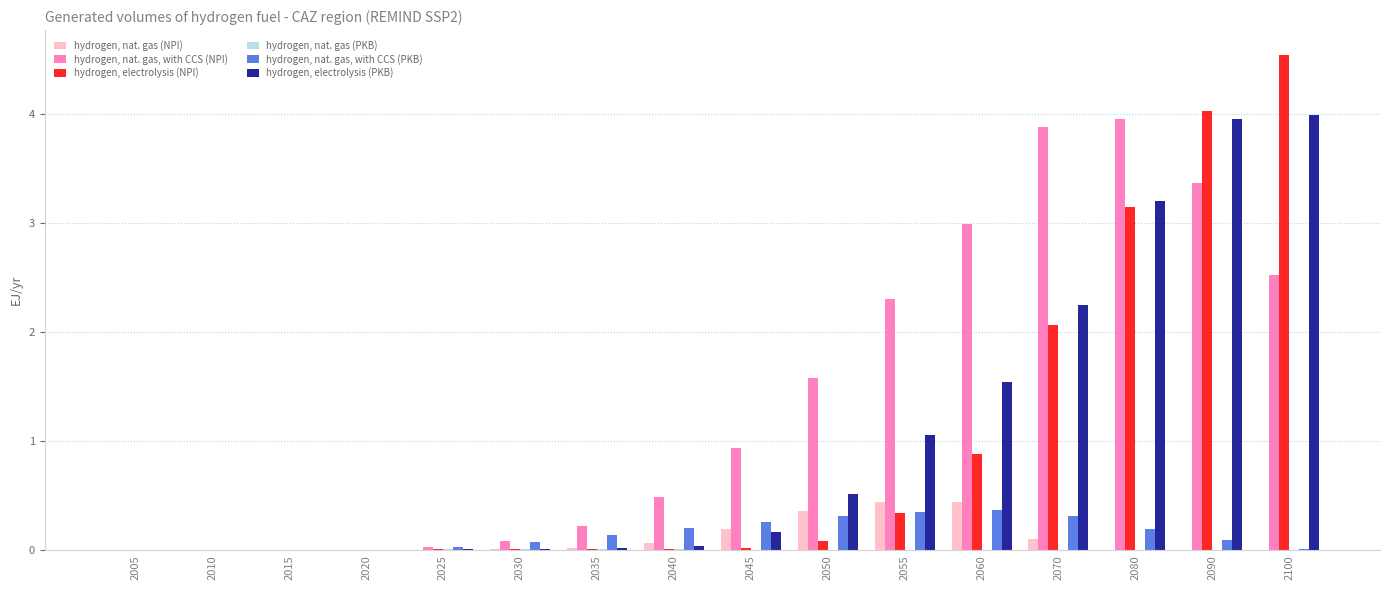

Count the number of categories in the chart.

16